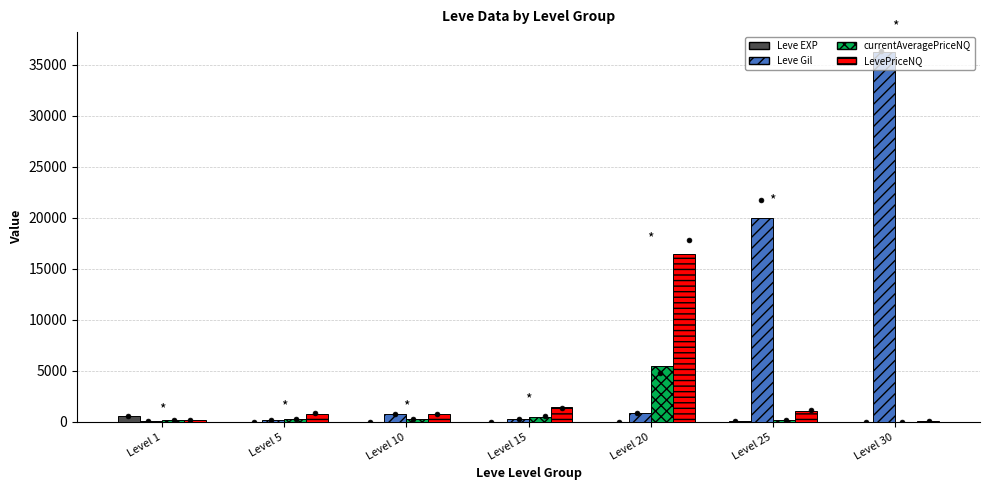

Which series contains the highest Y value?

Leve Gil